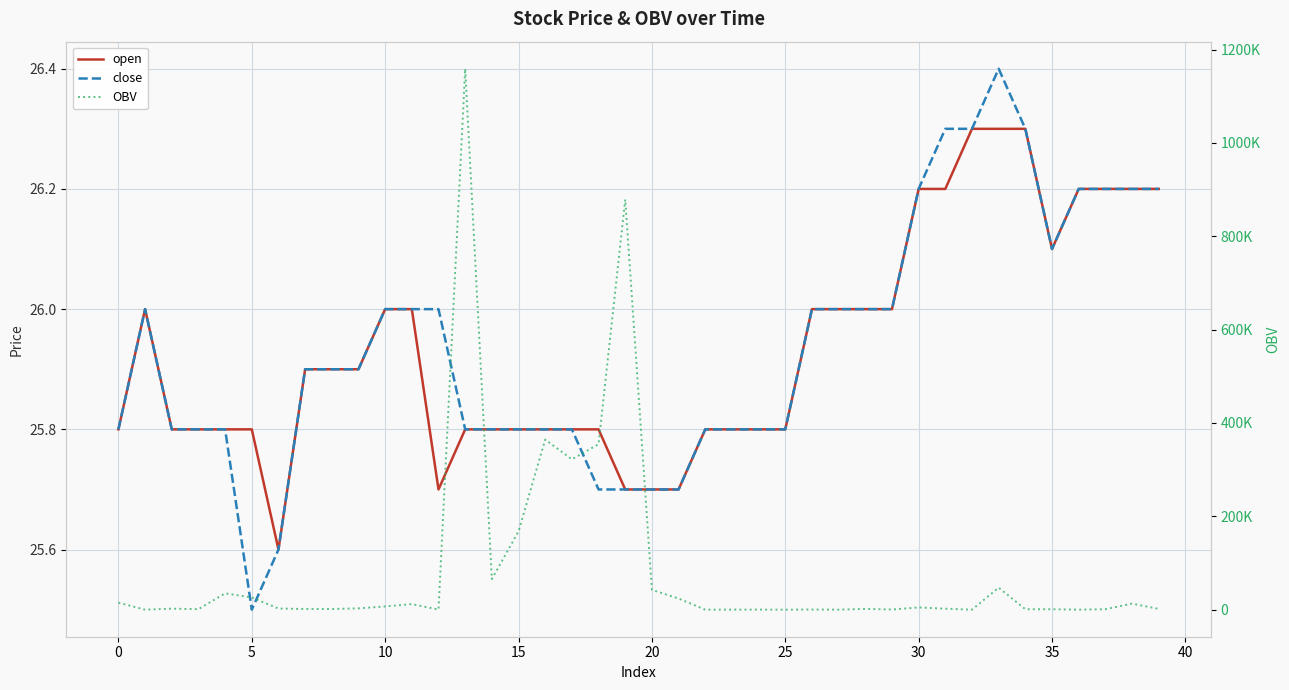

How many data points does each series have?

40